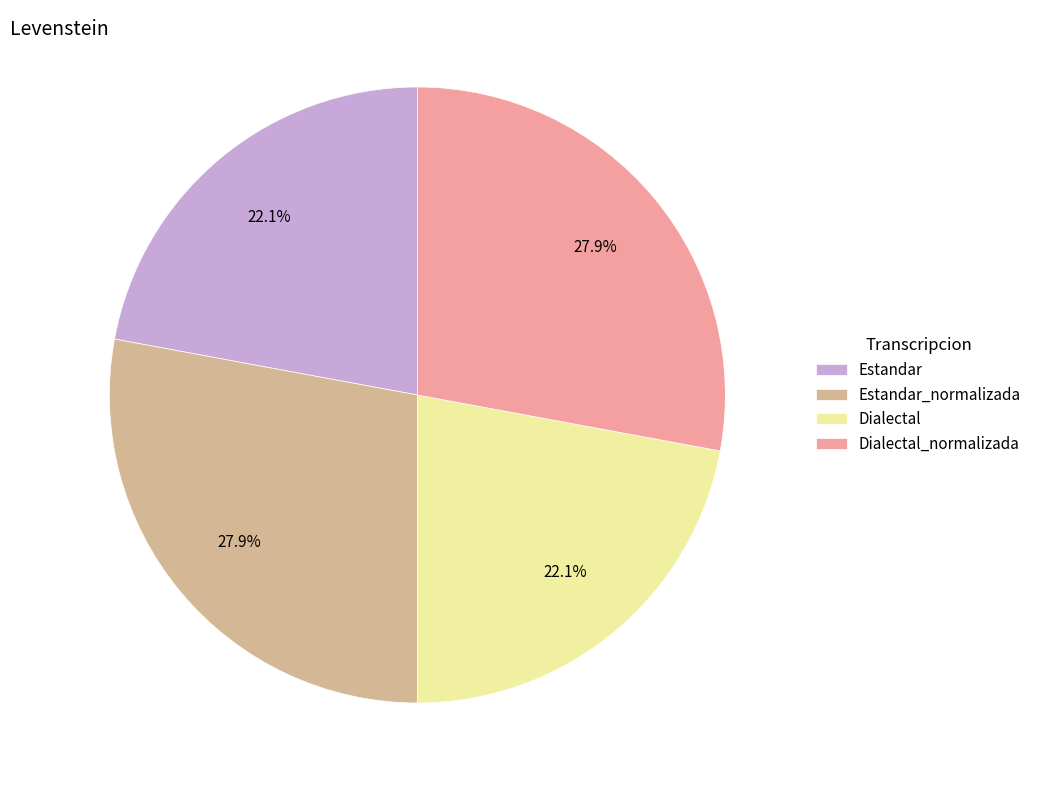

Does Dialectal account for over 50% of the chart?

No